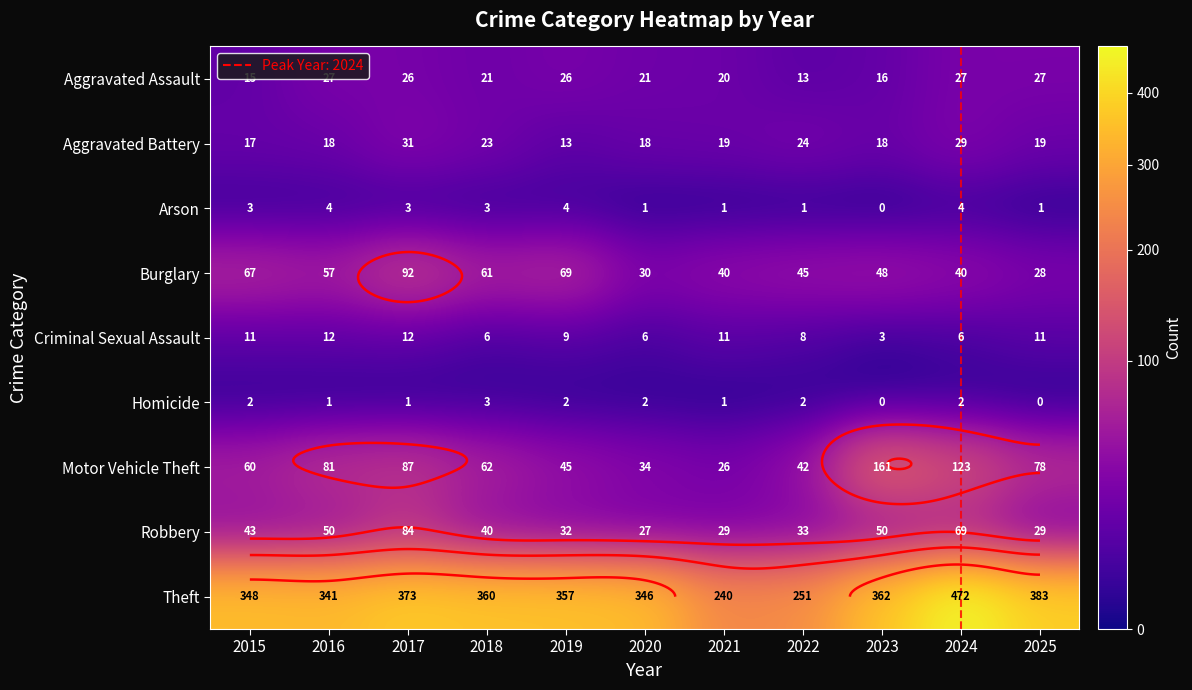

Count the number of data series in this chart.

9